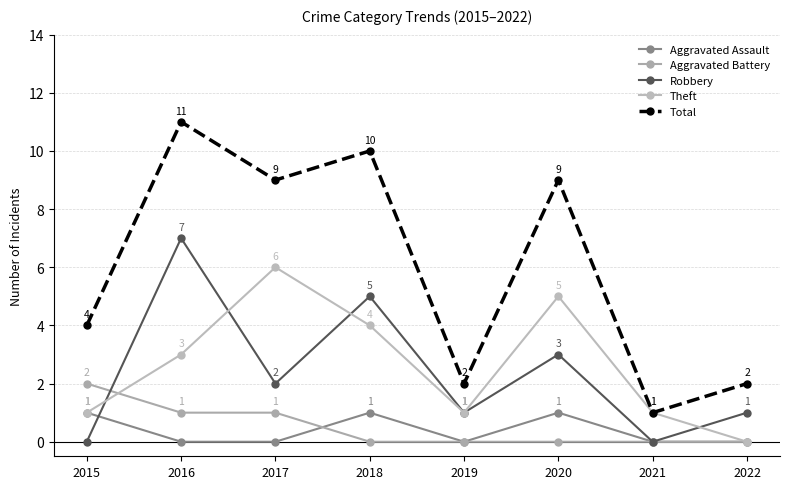

What is the highest value of the Aggravated Assault series?

1